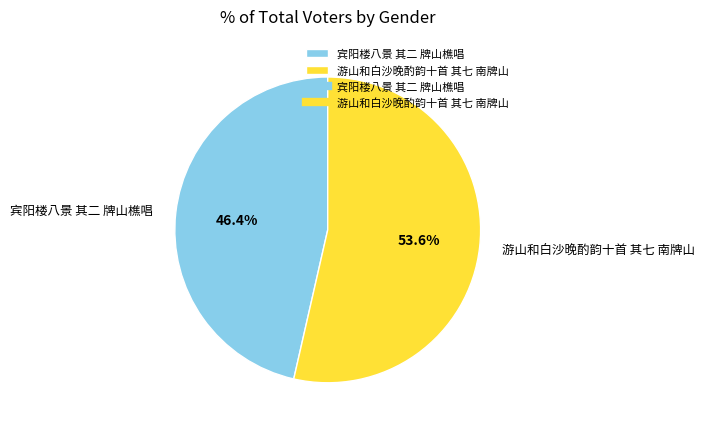

To the nearest percent, what portion does 宾阳楼八景 其二 牌山樵唱 represent?

46%